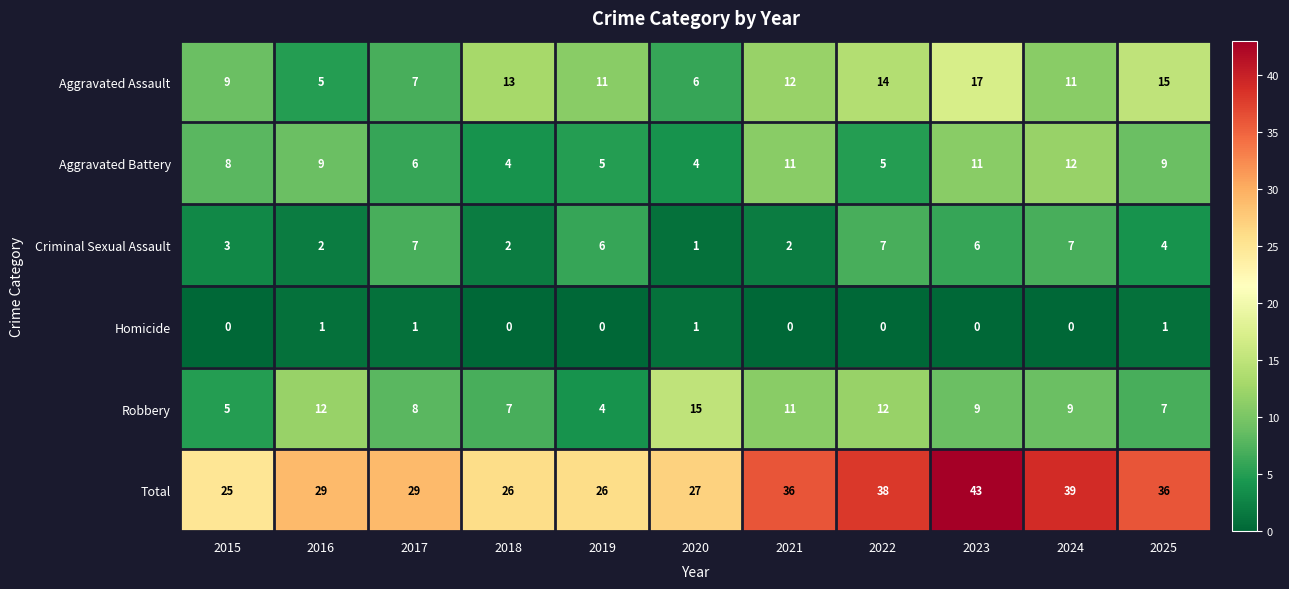

Rank the series at 2015 from lowest to highest value.

Homicide, Criminal Sexual Assault, Robbery, Aggravated Battery, Aggravated Assault, Total